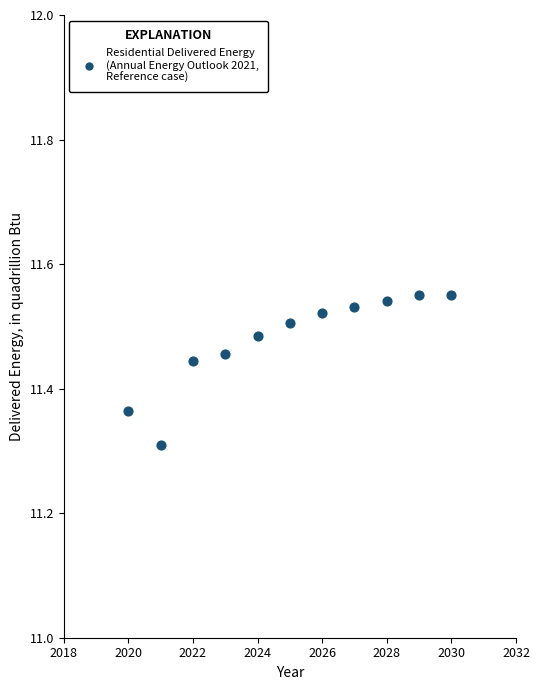

What is the average X value?

2025.0